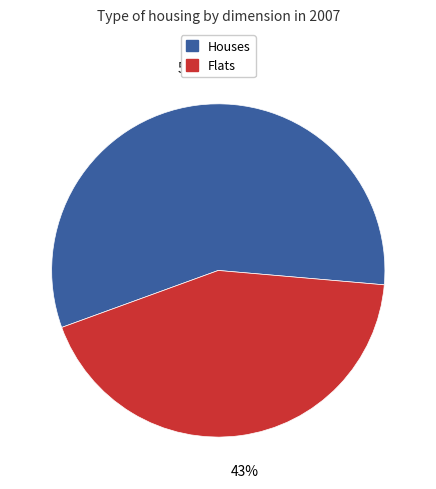

Is there a majority slice in this chart?

Yes